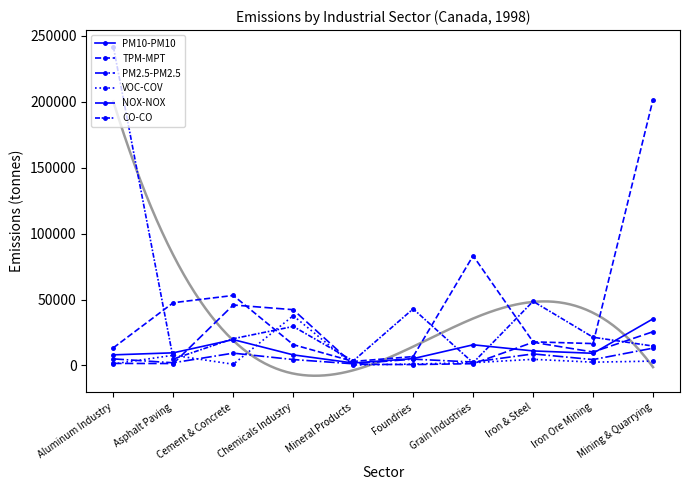

How many times do VOC-COV and PM2.5-PM2.5 cross each other?

4